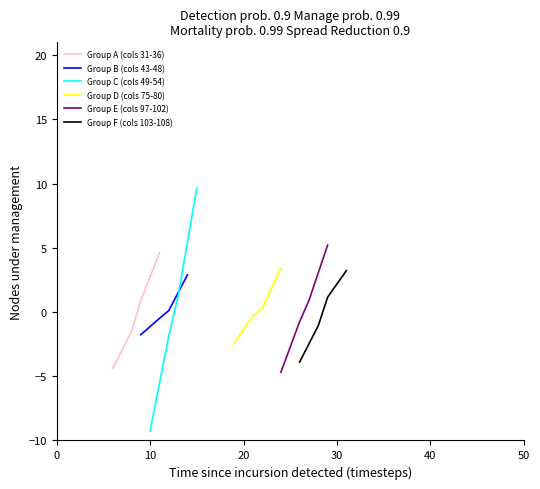

Which series has the largest range (max minus min)?

Group C (cols 49-54)